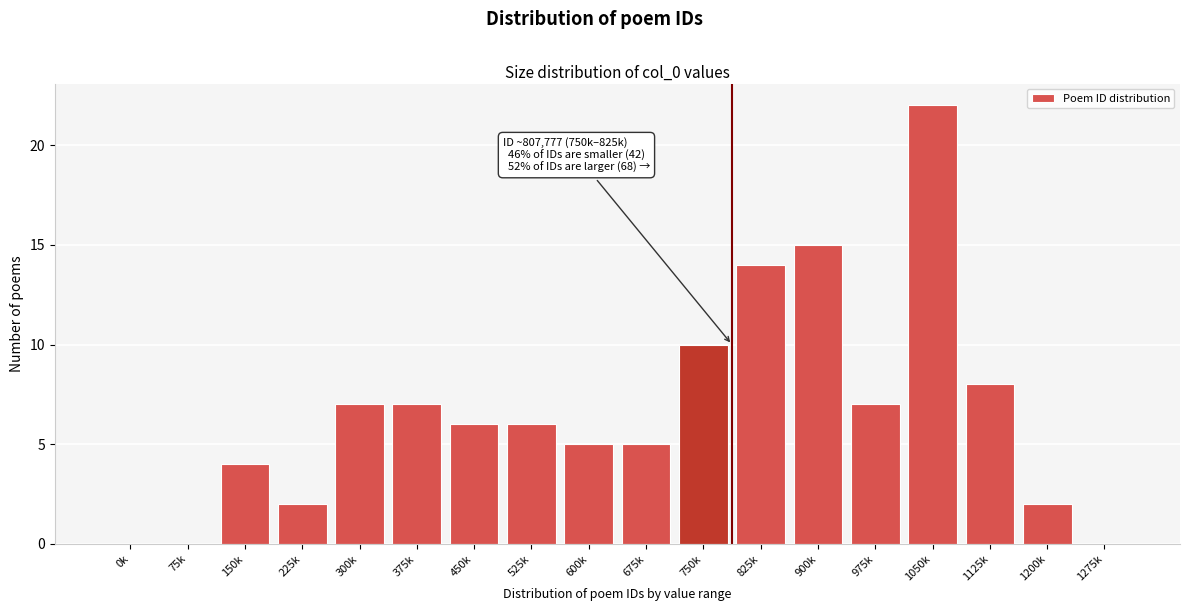

Reading left to right, transcribe all the data shown in this chart.

0k=0	75k=0	150k=4	225k=2	300k=7	375k=7	450k=6	525k=6	600k=5	675k=5	750k=10	825k=14	900k=15	975k=7	1050k=22	1125k=8	1200k=2	1275k=0